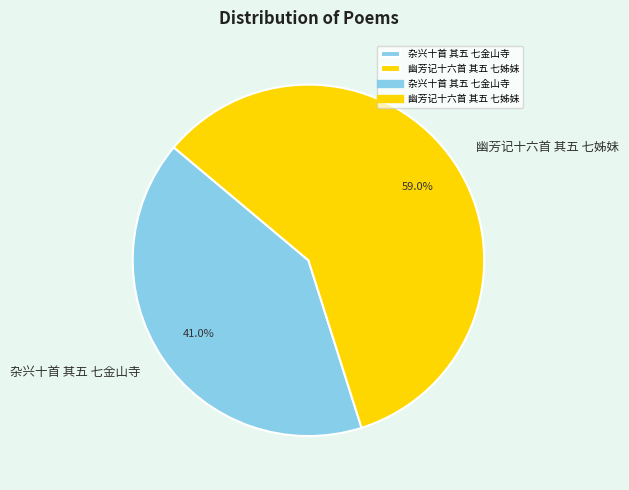

To the nearest percent, what percentage of the pie is 杂兴十首 其五 七金山寺?

41%